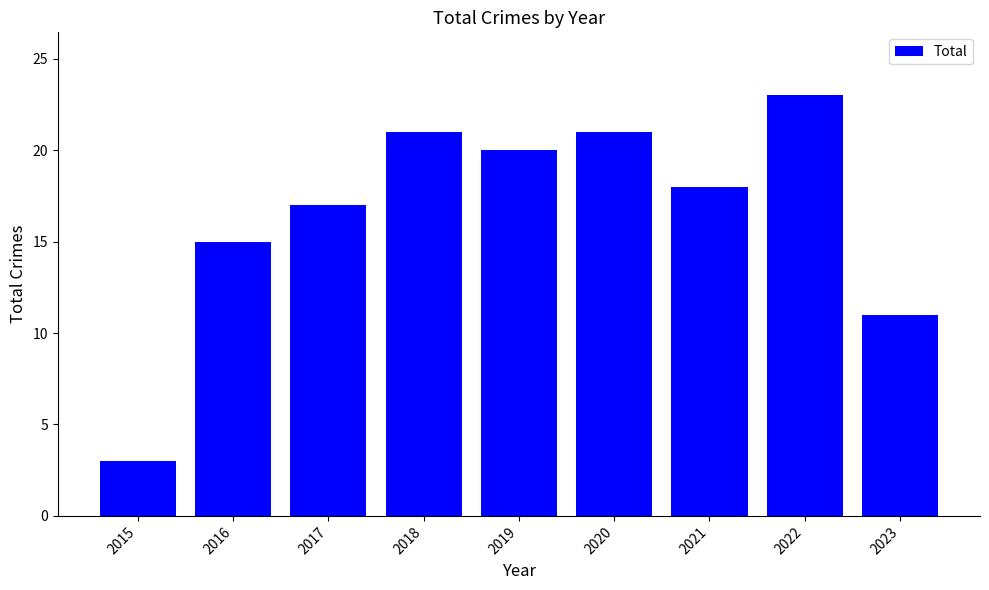

True or false: the data shows 2 at 2015.

False